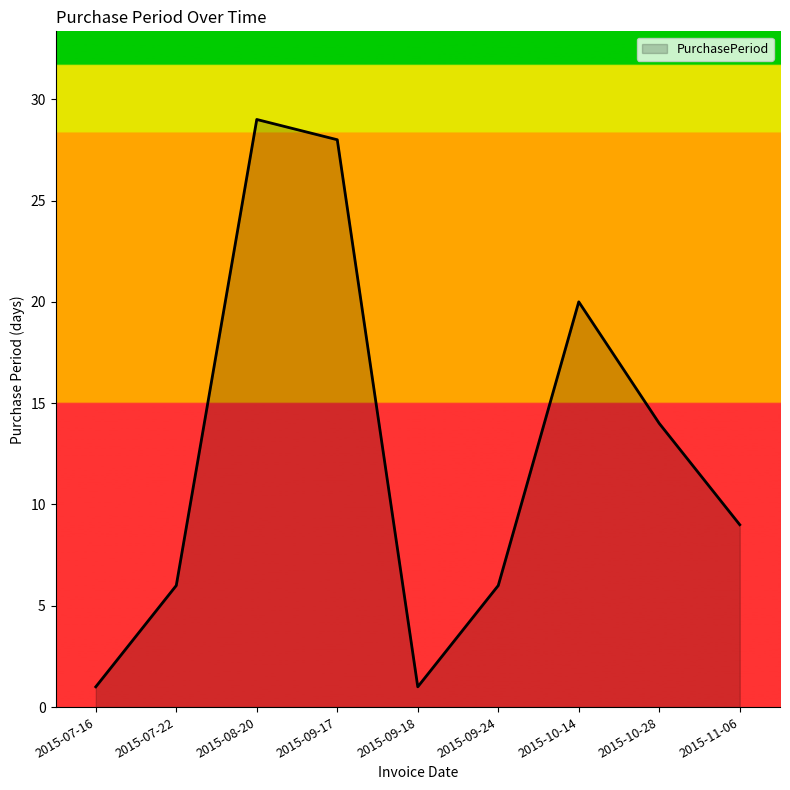

What position from the left is 2015-08-20?

3